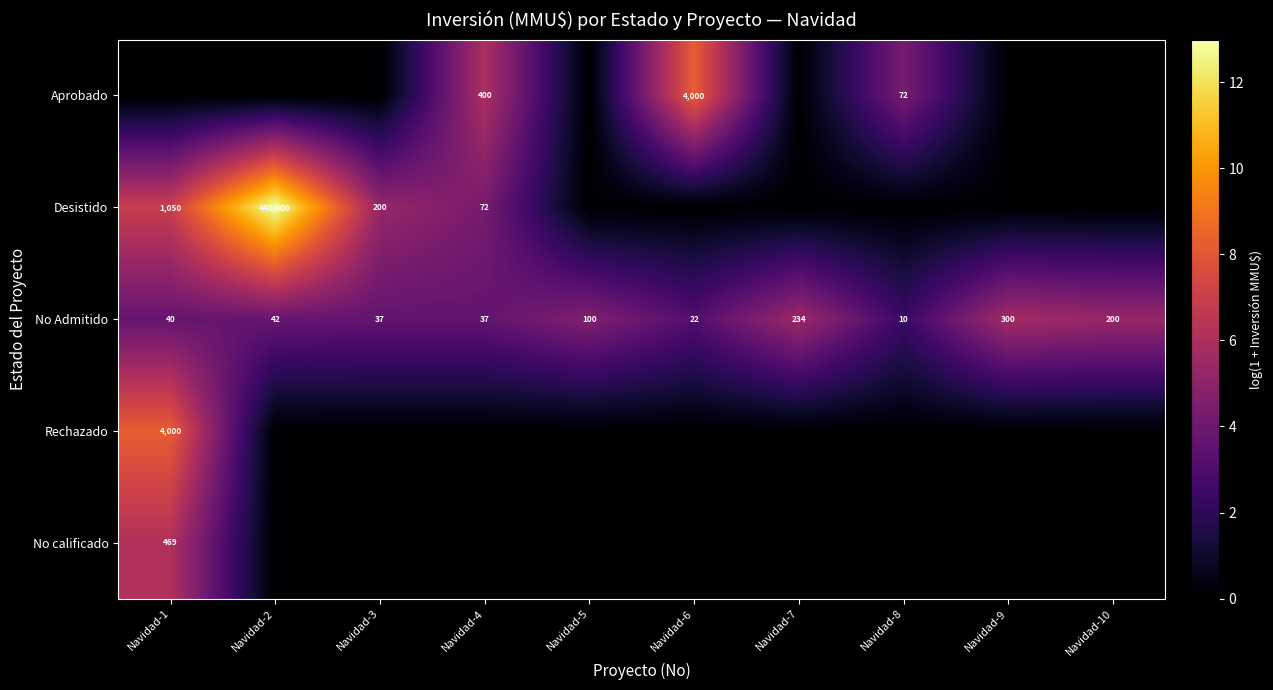

At which label does No Admitido reach its minimum?

Navidad-8